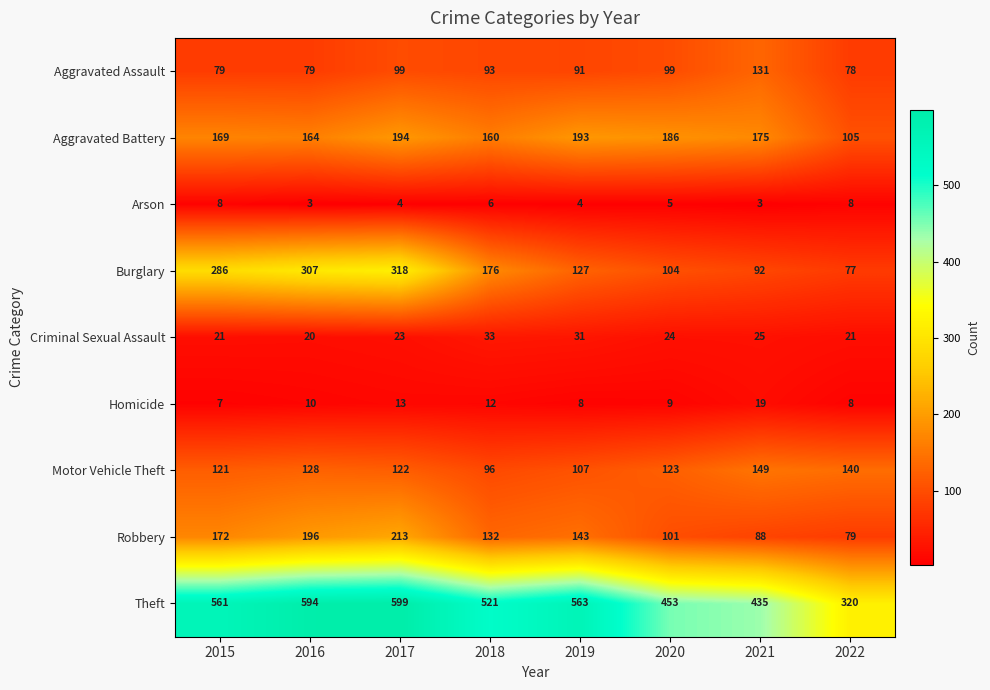

True or false: Robbery has a value of 172 at 2015.

True